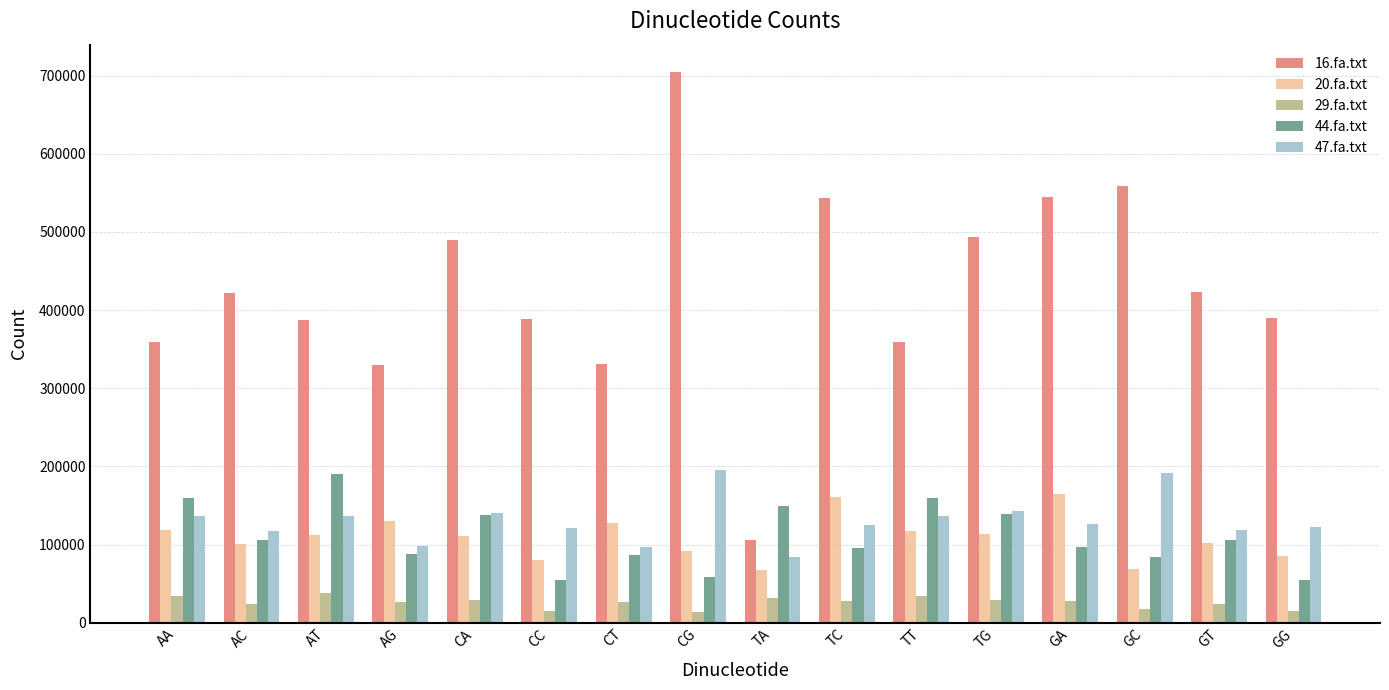

What is the average value of the 44.fa.txt series?

110323